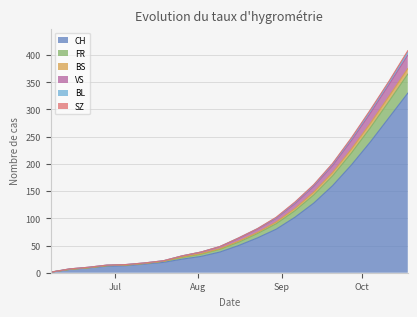

What is the maximum value for CH?

330